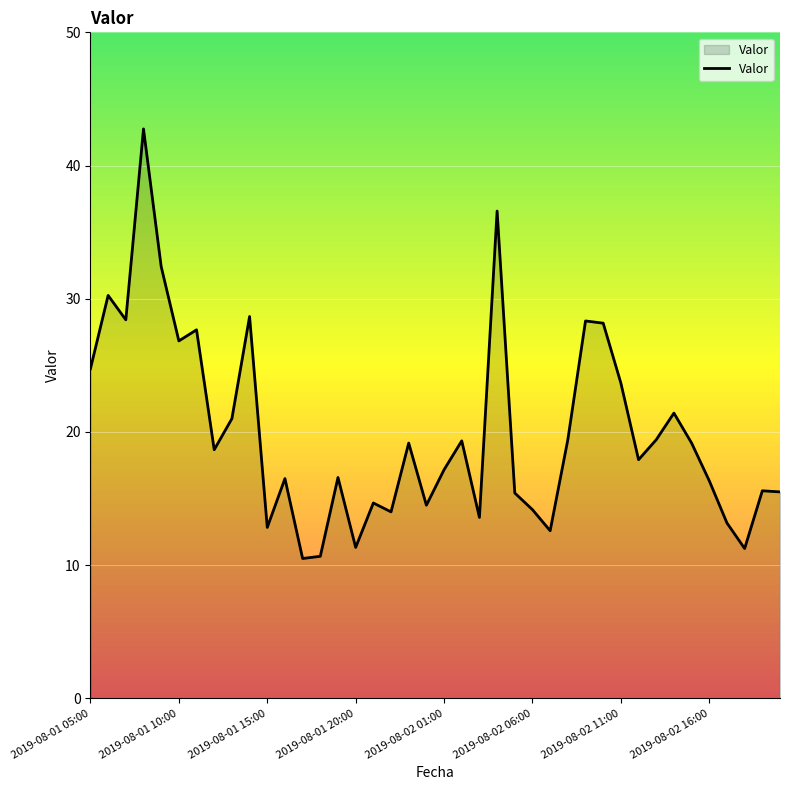

What is the minimum value shown in the chart?

10.5